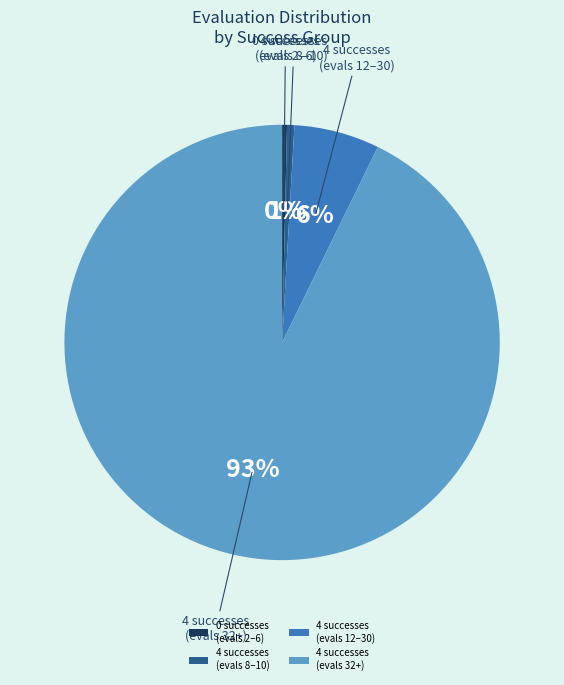

How many segments does this pie chart have?

4